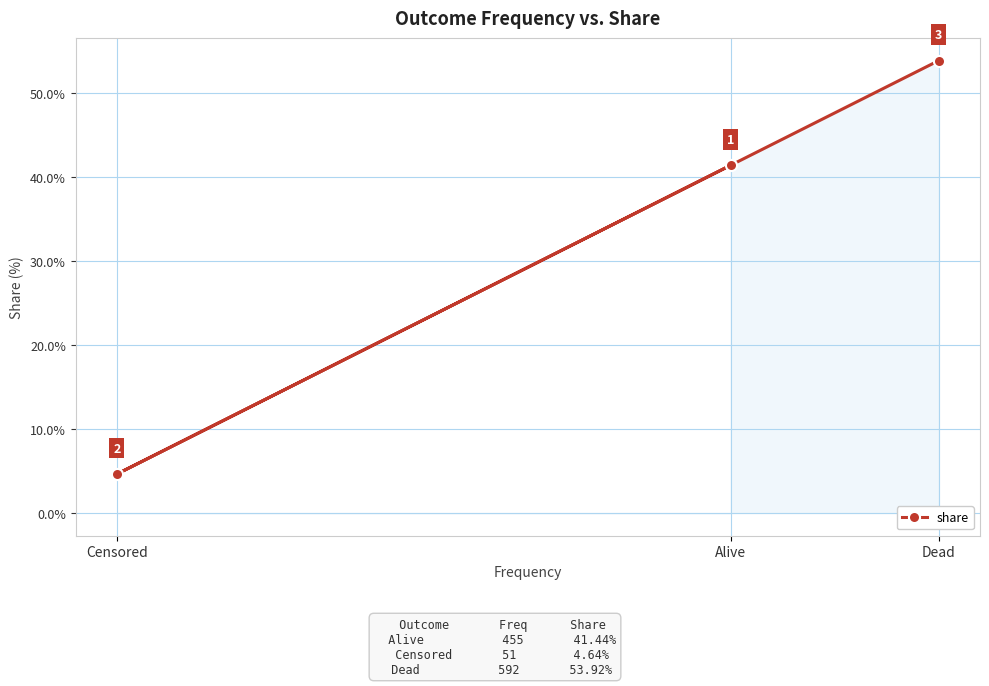

What is the ratio of the value at Alive to the value at Dead?

0.8